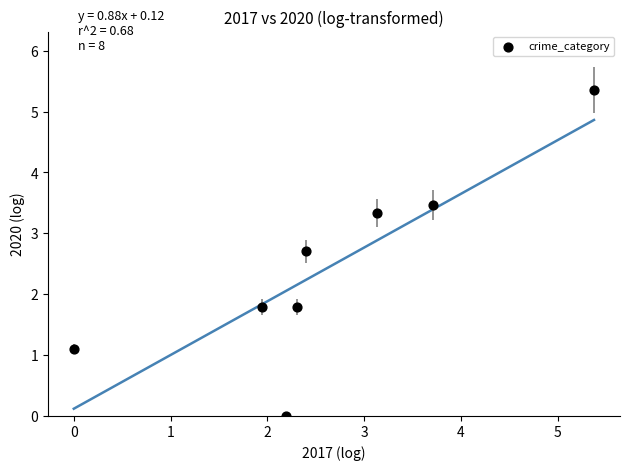

What is the average X value?

2.6